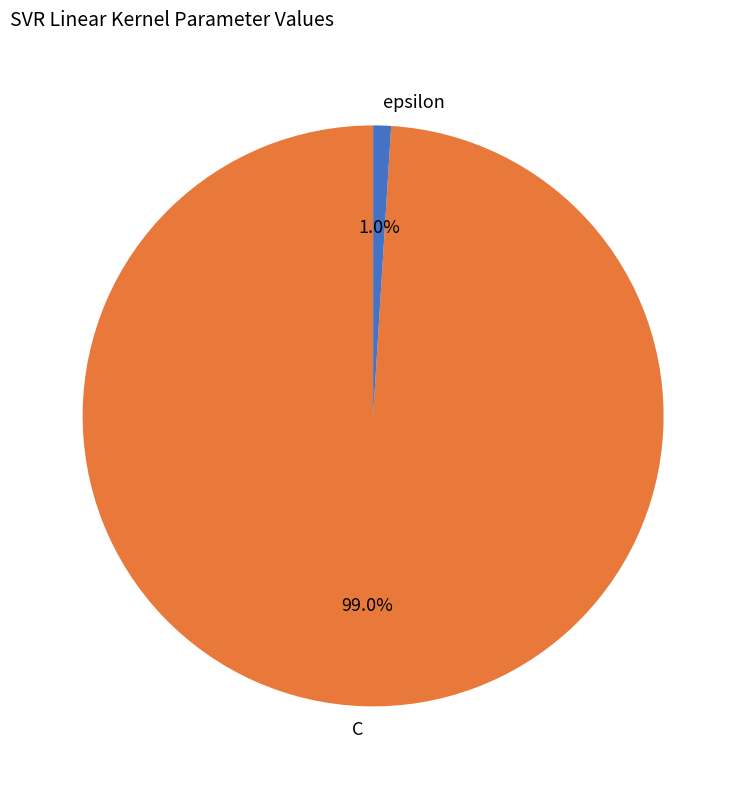

Which has a higher value, epsilon or C?

C